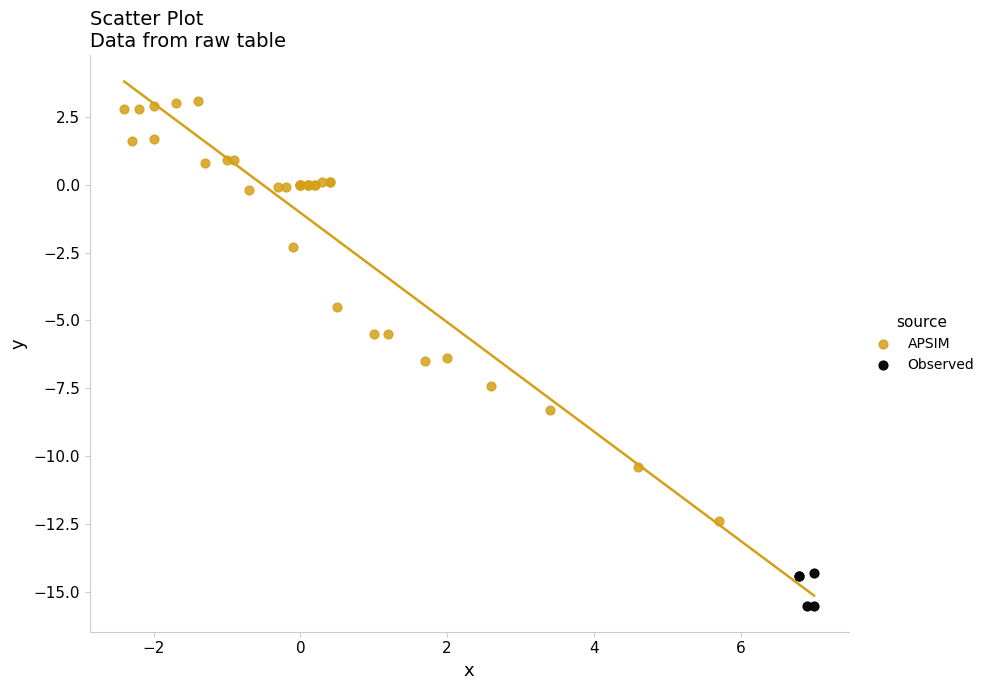

Which series contains the lowest Y value?

Observed